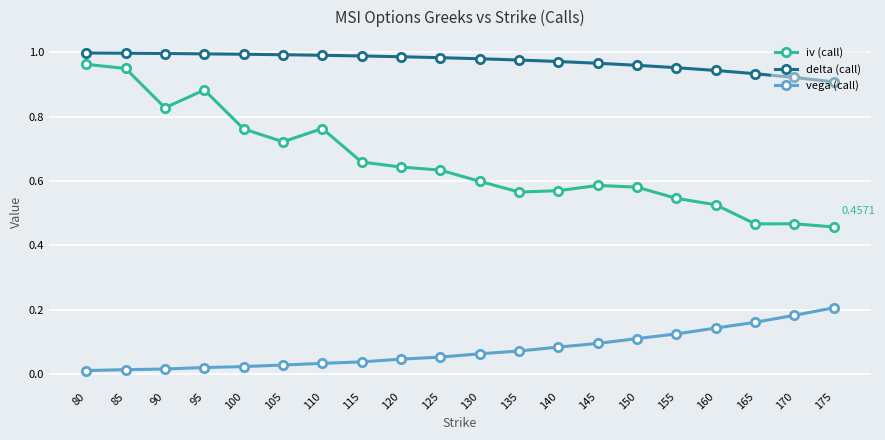

True or false: delta (call) has a value of 1.0 at 120.

True